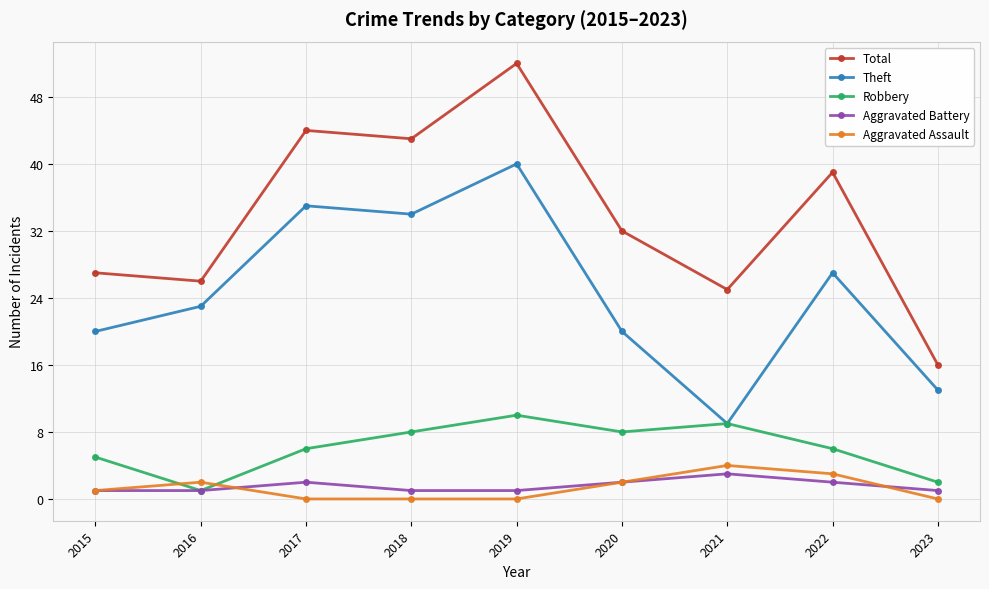

True or false: Total and Robbery cross at least once.

False